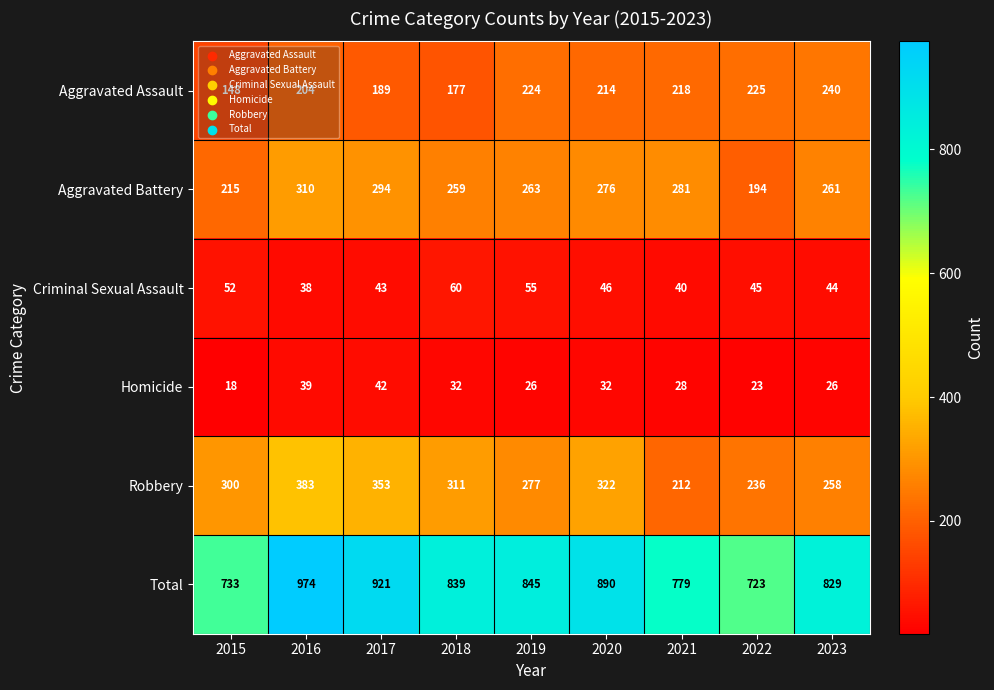

Rank the series by their maximum value, from lowest to highest.

Homicide, Criminal Sexual Assault, Aggravated Assault, Aggravated Battery, Robbery, Total